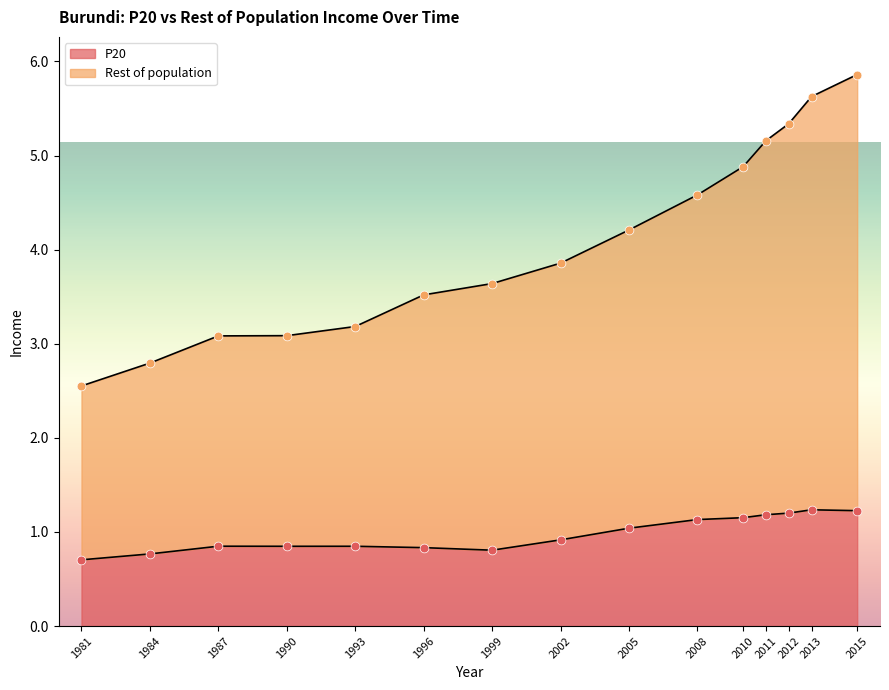

What are all the series names shown in the legend?

P20, Rest of population